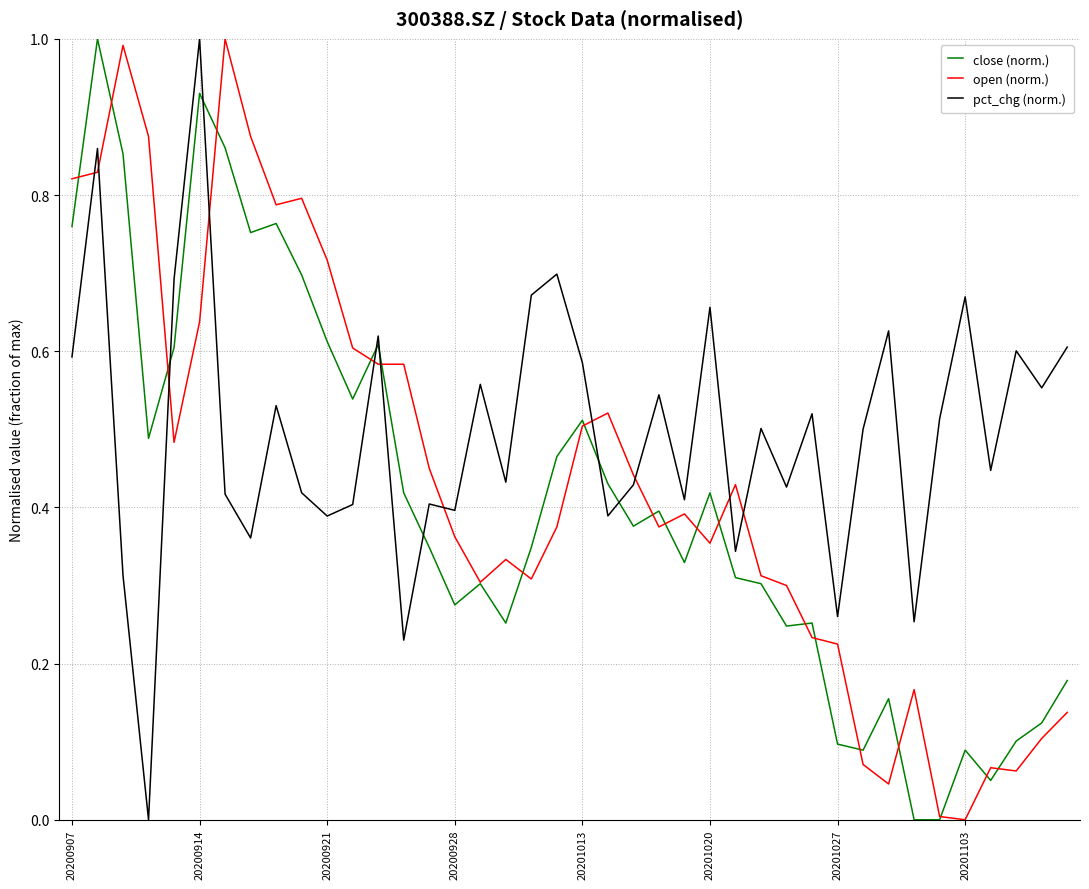

Rank the series by their average value, from highest to lowest.

pct_chg (norm.), open (norm.), close (norm.)